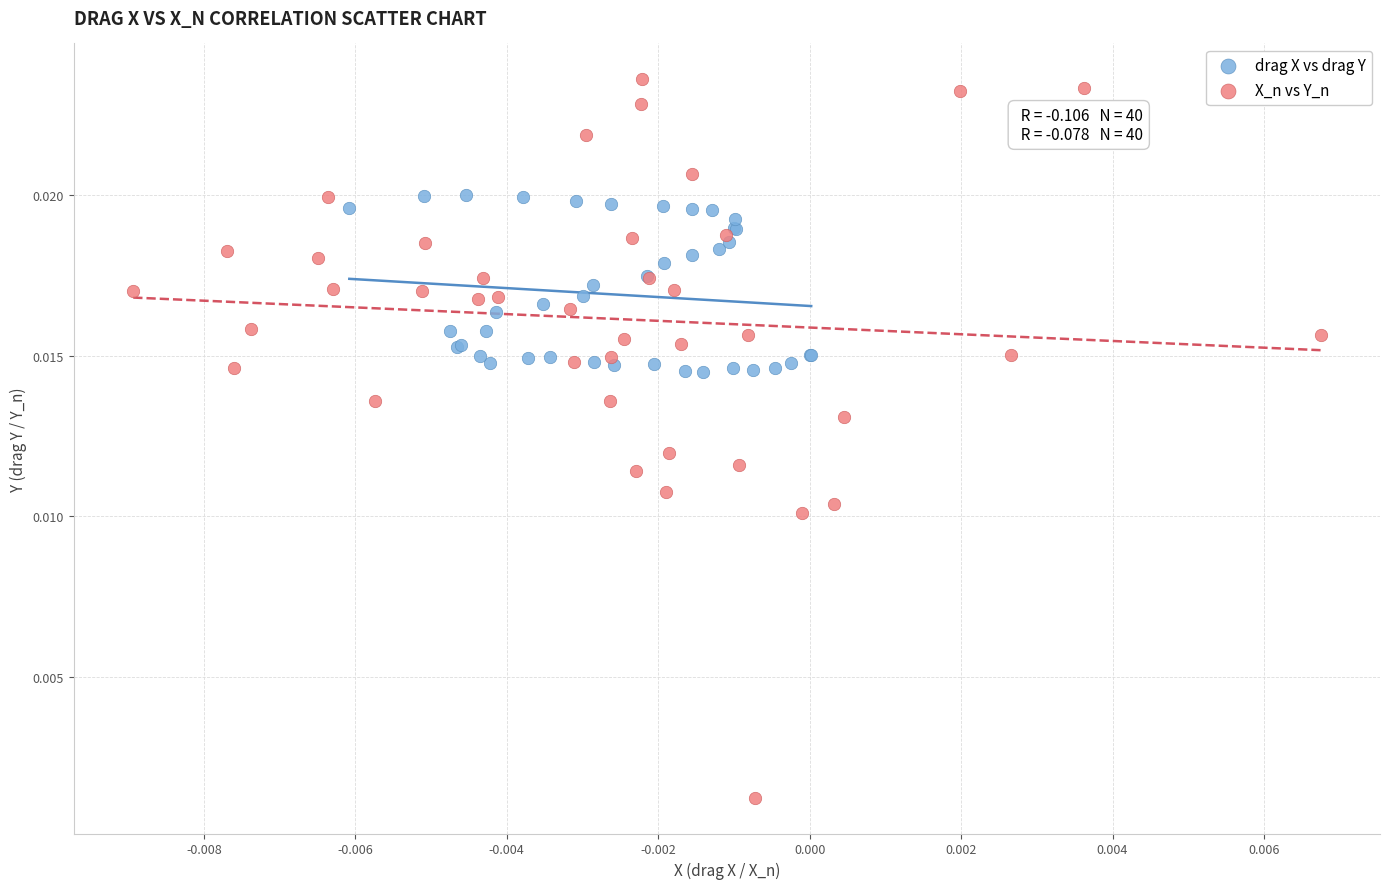

Which series contains the lowest Y value?

X_n vs Y_n